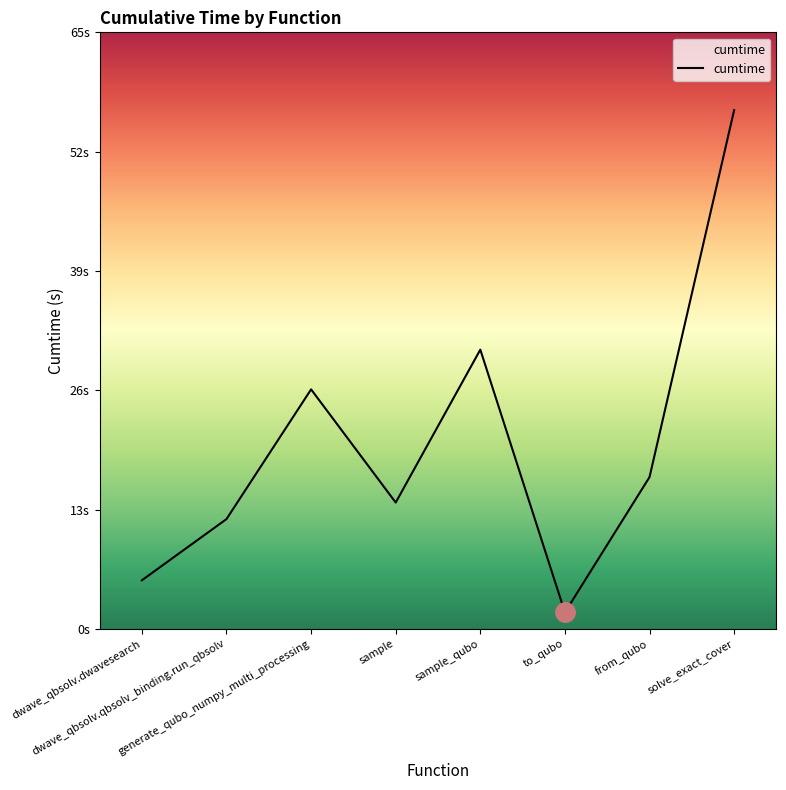

List the labels in order of value, largest first.

solve_exact_cover, sample_qubo, generate_qubo_numpy_multi_processing, from_qubo, sample, dwave_qbsolv.qbsolv_binding.run_qbsolv, dwave_qbsolv.dwavesearch, to_qubo